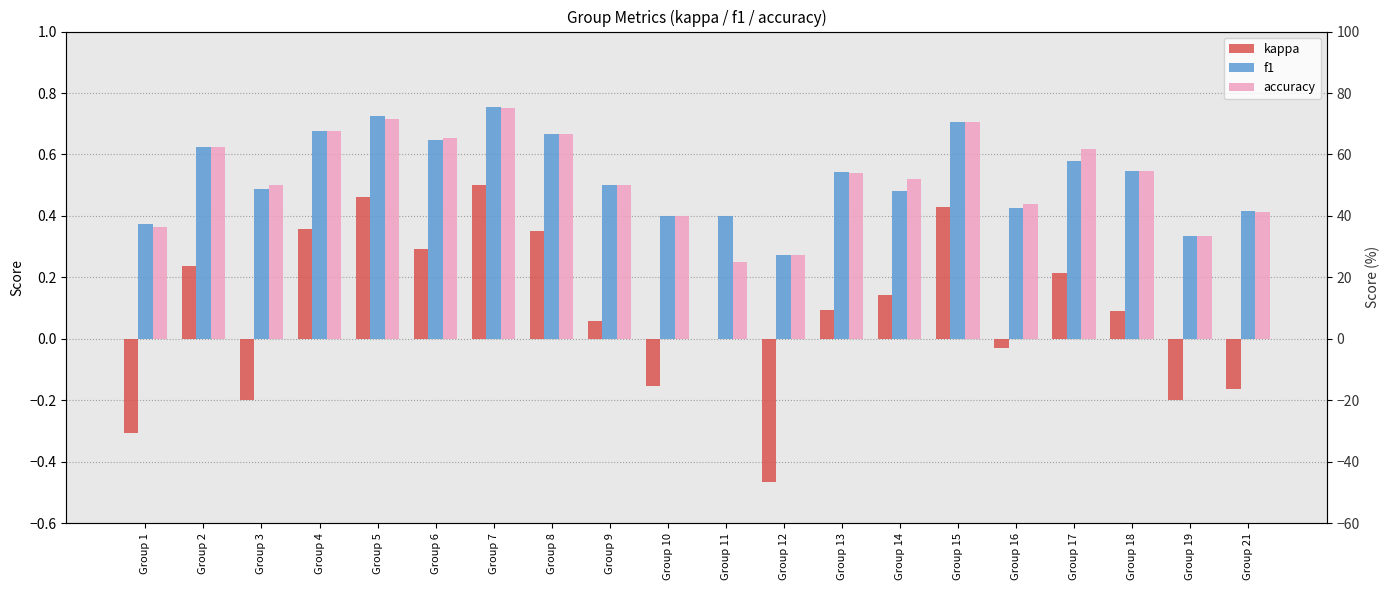

Reading left to right, extract all data points from this chart.

kappa: -0.3	0.2	-0.2	0.4	0.5	0.3	0.5	0.4	0.1	-0.2	0.0	-0.5	0.1	0.1	0.4	-0.0	0.2	0.1	-0.2	-0.2
f1: 0.4	0.6	0.5	0.7	0.7	0.6	0.8	0.7	0.5	0.4	0.4	0.3	0.5	0.5	0.7	0.4	0.6	0.5	0.3	0.4
accuracy: 0.4	0.6	0.5	0.7	0.7	0.7	0.8	0.7	0.5	0.4	0.2	0.3	0.5	0.5	0.7	0.4	0.6	0.5	0.3	0.4